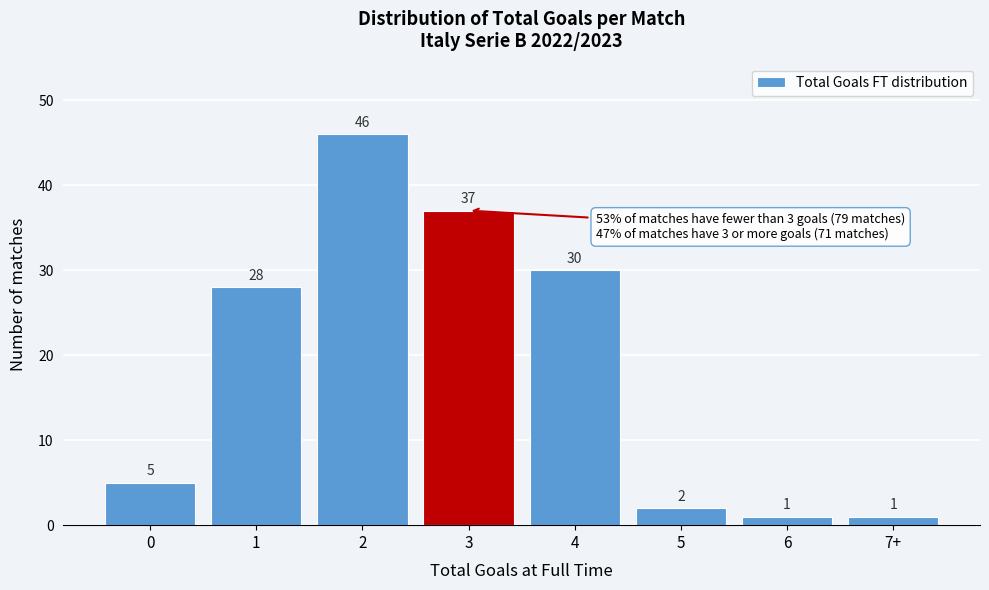

Reading left to right, what are all the values shown in this chart?

5	28	46	37	30	2	1	1